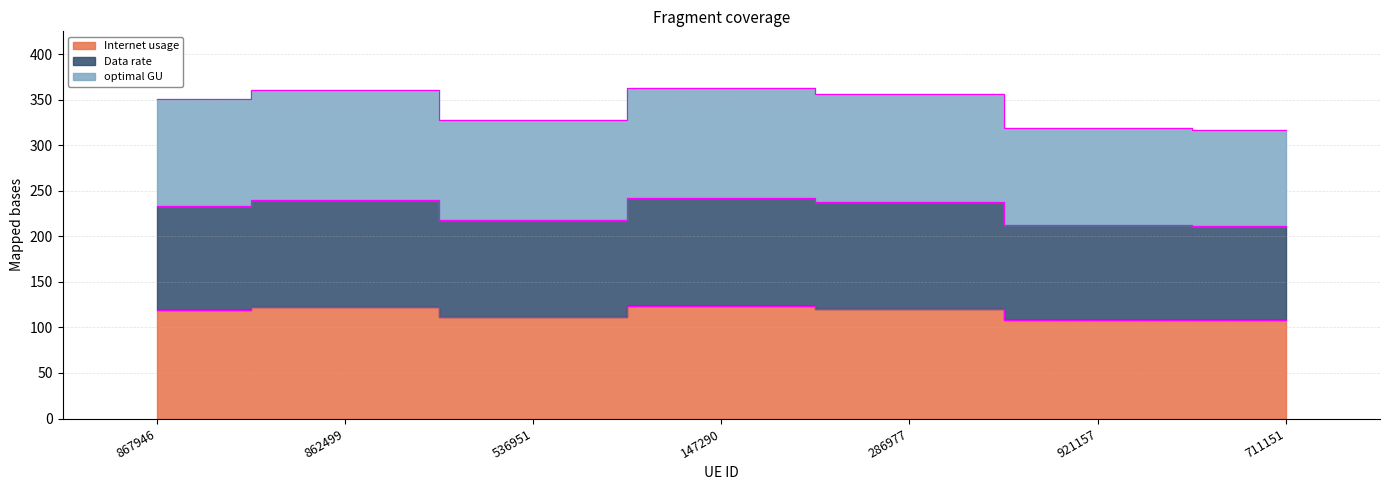

What position from the left is 867946?

1